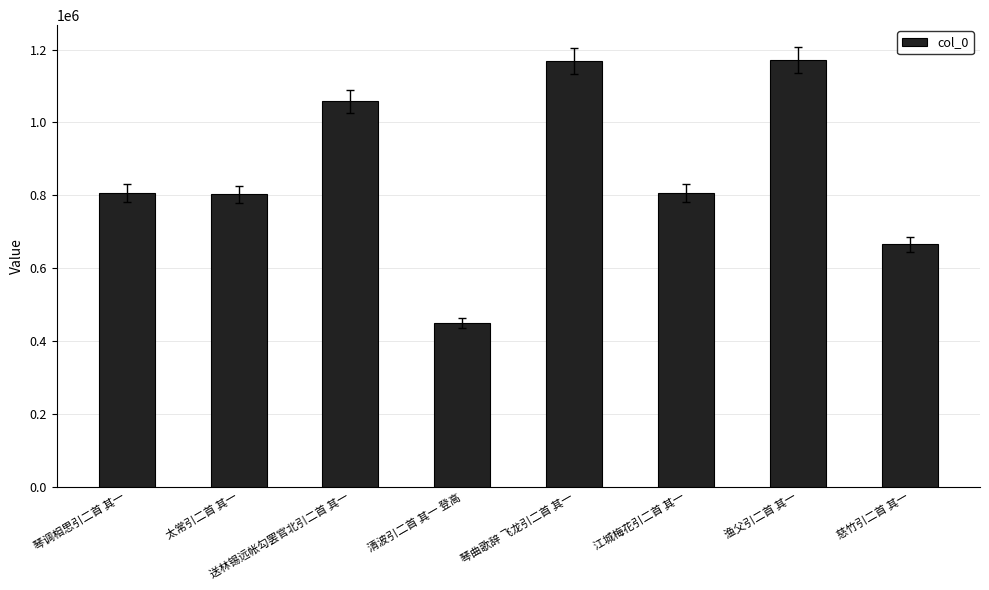

What is the change in value from 太常引二首 其一 to 送林锡远帐勾罢官北引二首 其一?

+254907